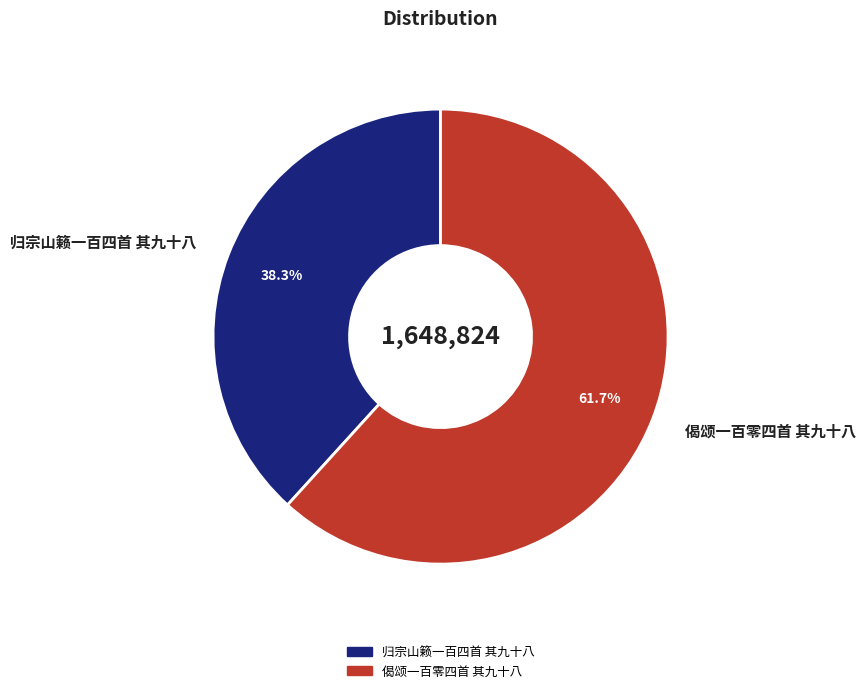

Count the number of slices in the pie.

2